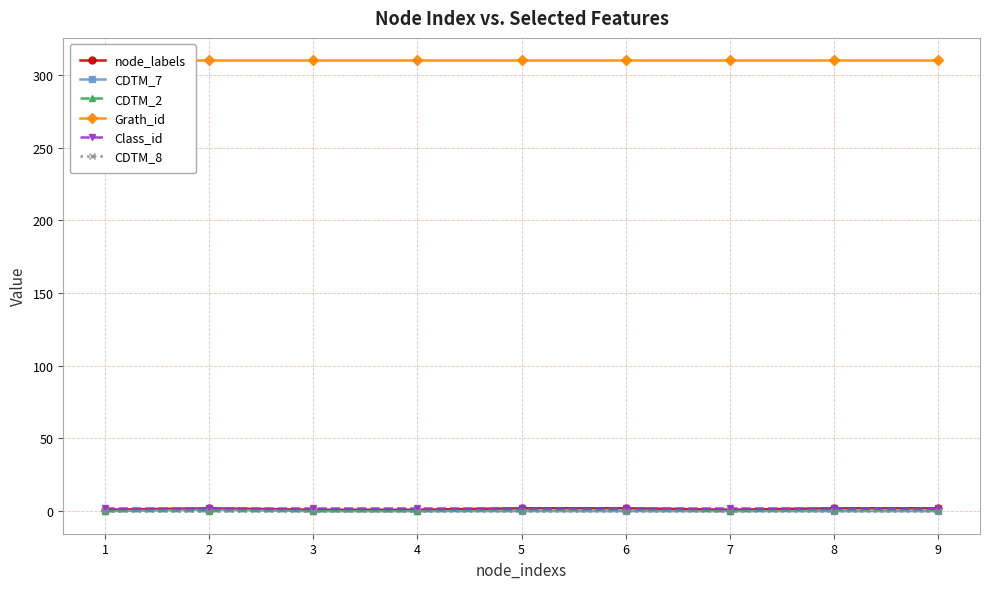

The value of Class_id at 3 is 1. True or false?

False